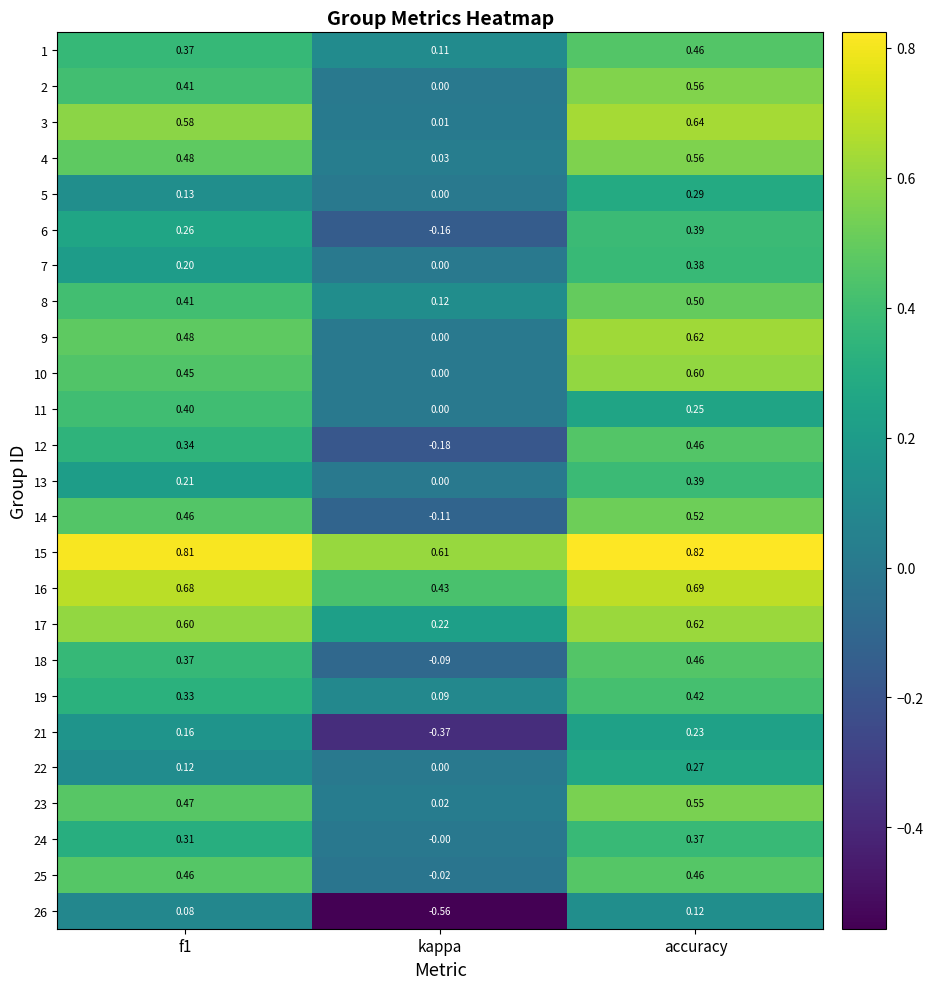

At which category does the chart reach its peak across all series?

accuracy